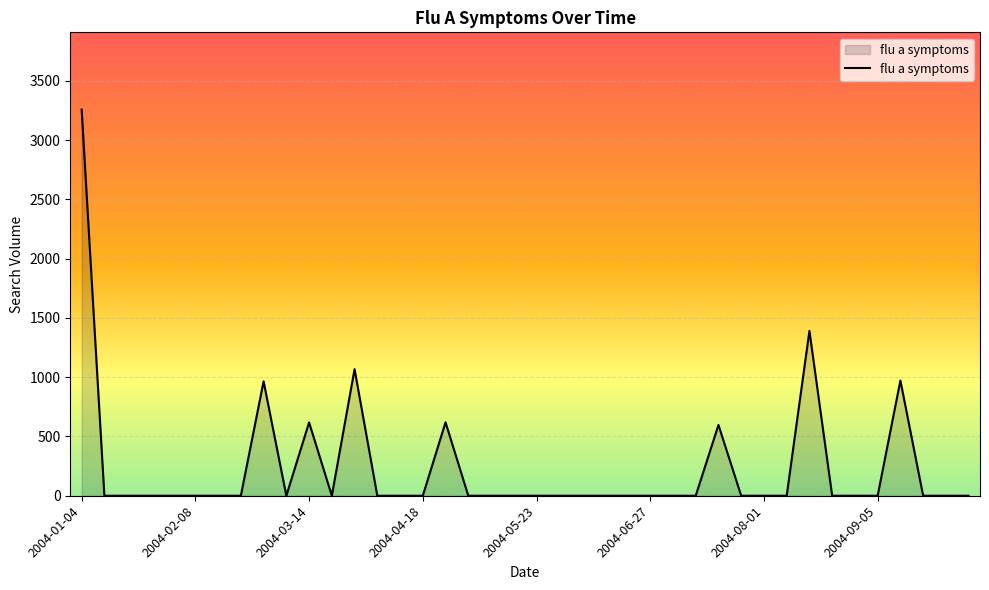

What is the greatest value displayed?

3256.9